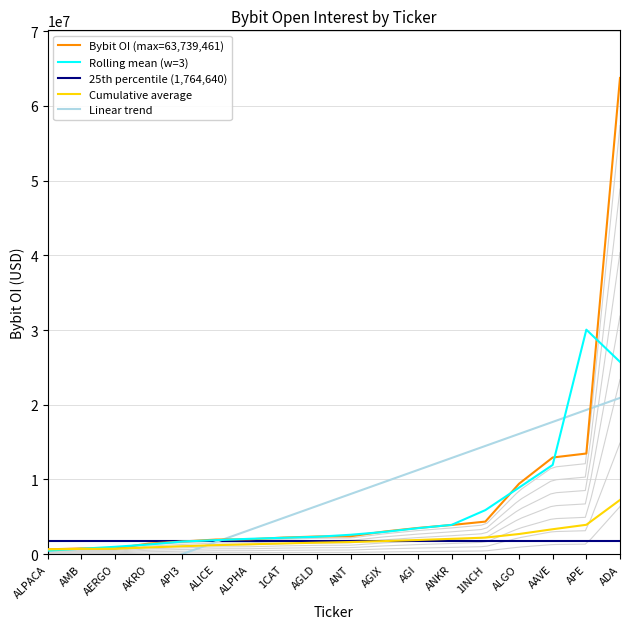

How many intersections are there between Cumulative average and 25th percentile (1,764,640)?

1